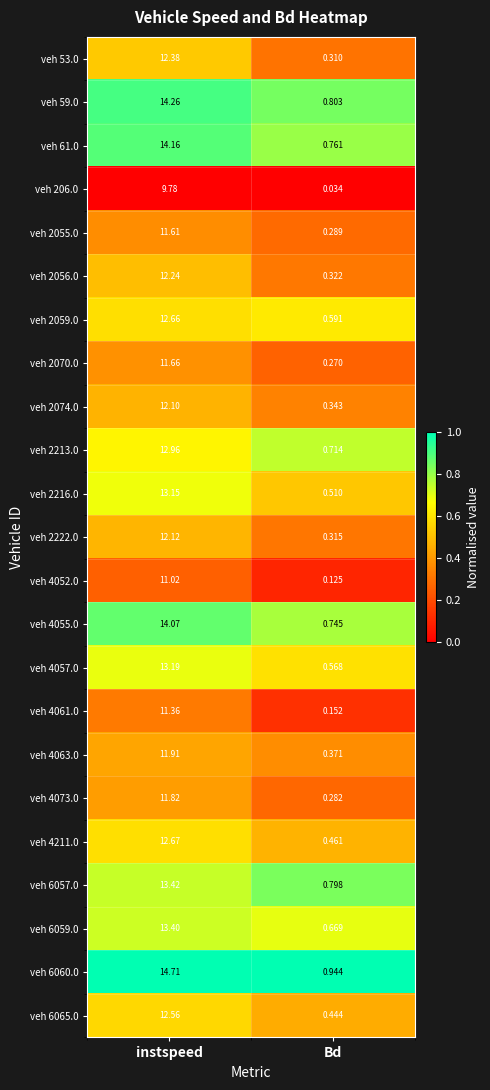

At which category does the chart reach its peak across all series?

instspeed